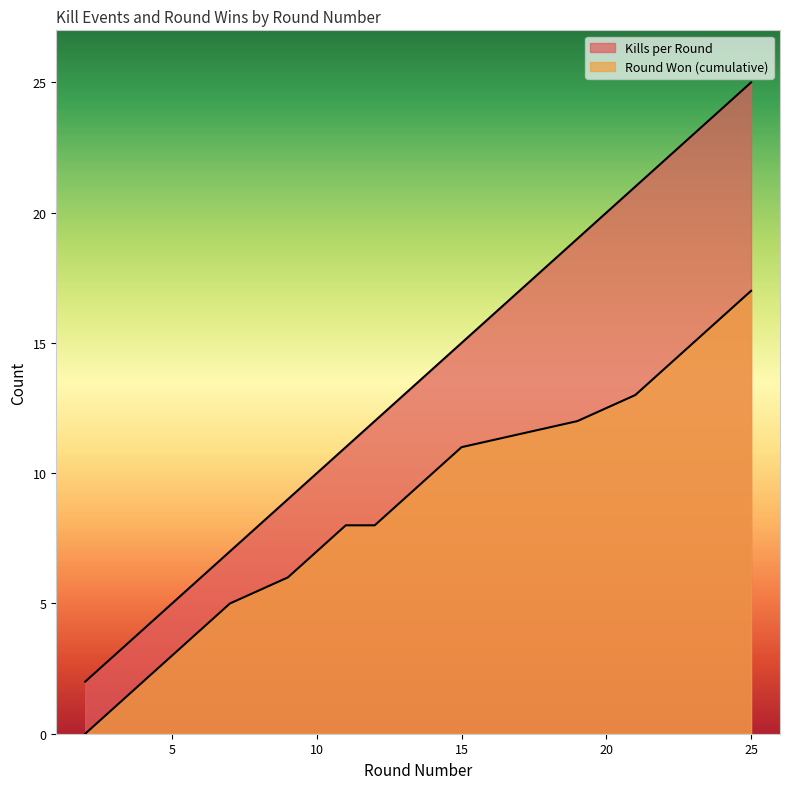

What is the highest value of the Kills per Round series?

25